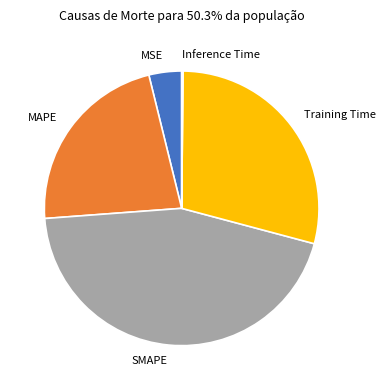

Which slice is the largest?

SMAPE